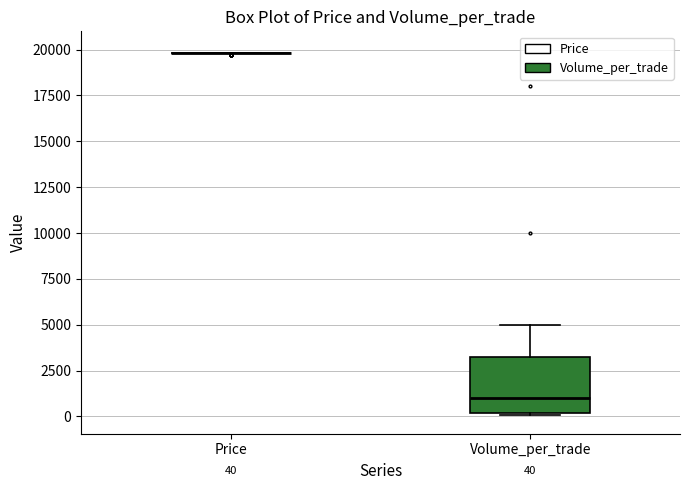

Which box is the tallest, from its lower edge to its upper edge?

Volume_per_trade